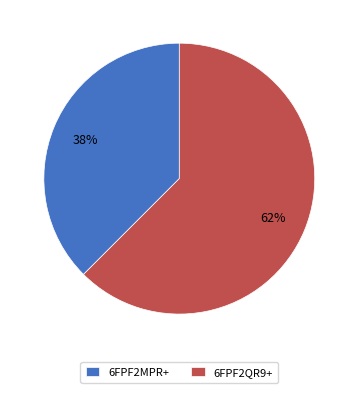

Rank the categories by value from highest to lowest.

6FPF2QR9+, 6FPF2MPR+